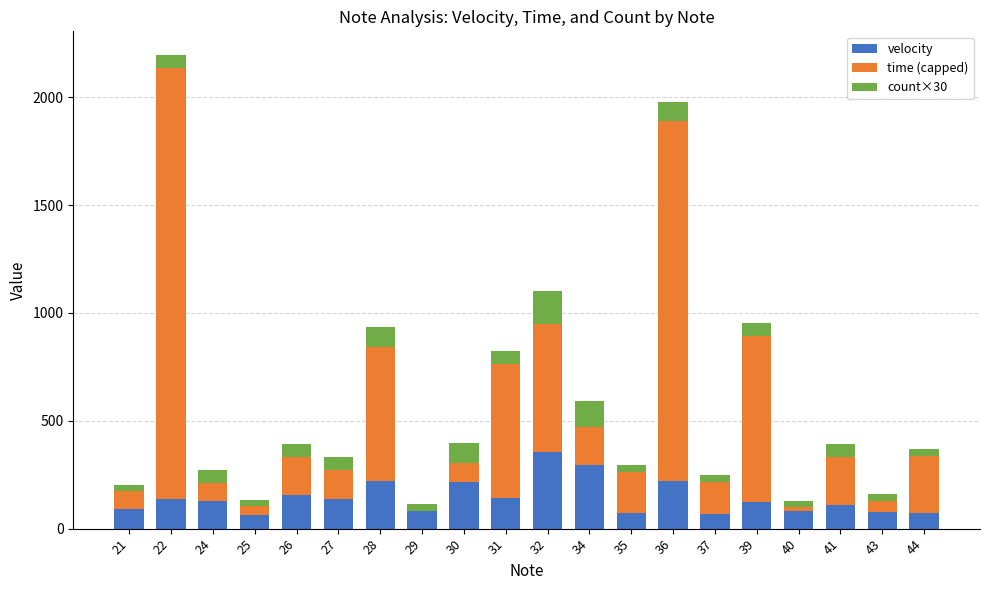

What is the total value across all series at 40?

129